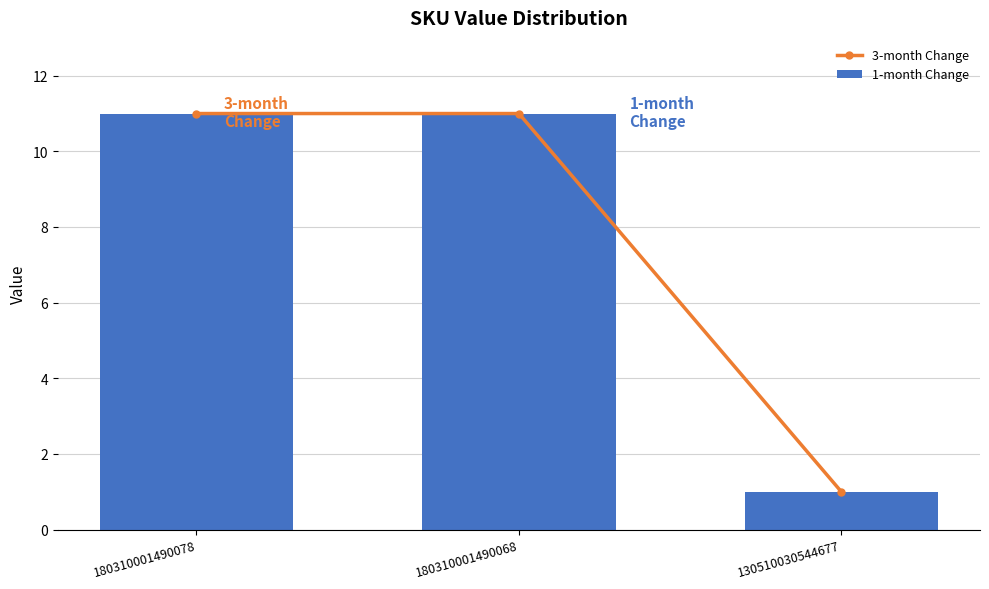

Rank the series at 180310001490068 from lowest to highest value.

3-month Change, 1-month Change